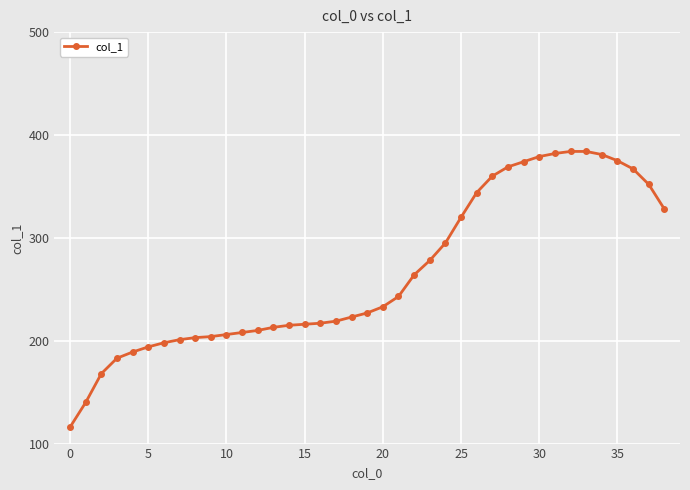

How many data points are less than 227?

19